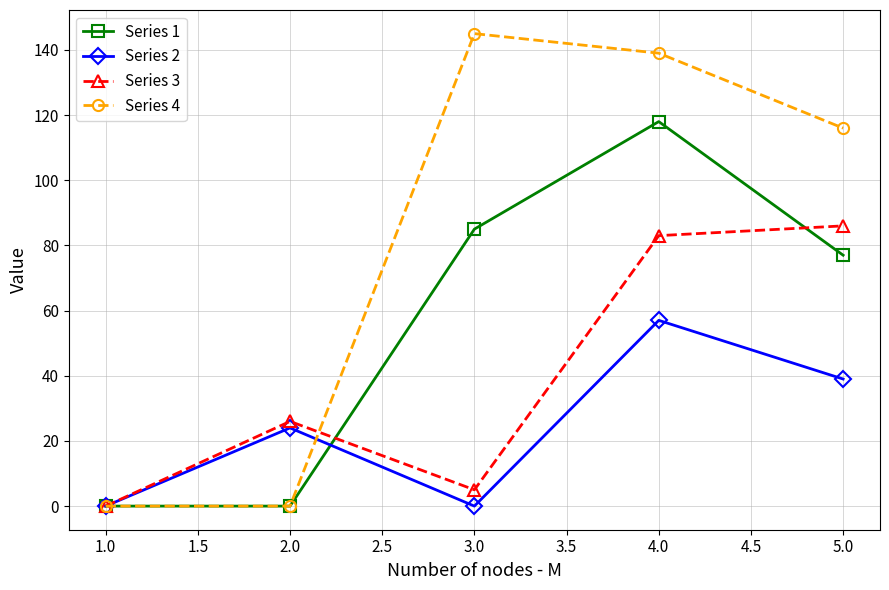

Which series has the largest total across all categories?

Series 4